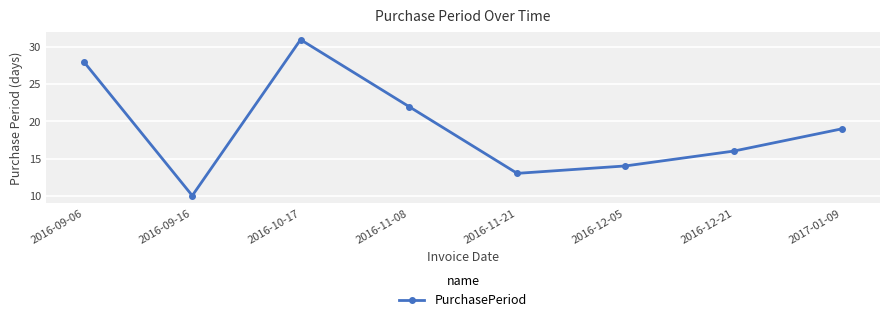

How many points are lower than both their immediate neighbors (excluding endpoints)?

2